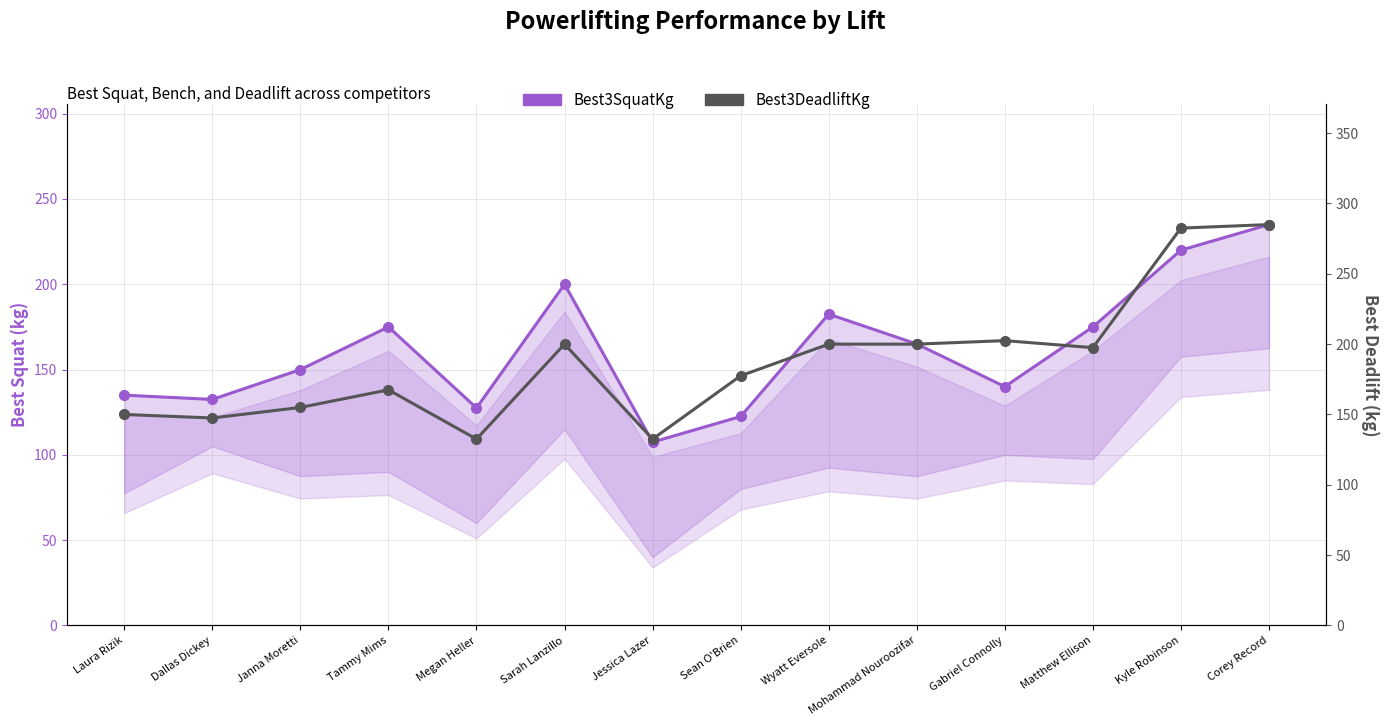

What is the total value across all series at Sarah Lanzillo?

400.0